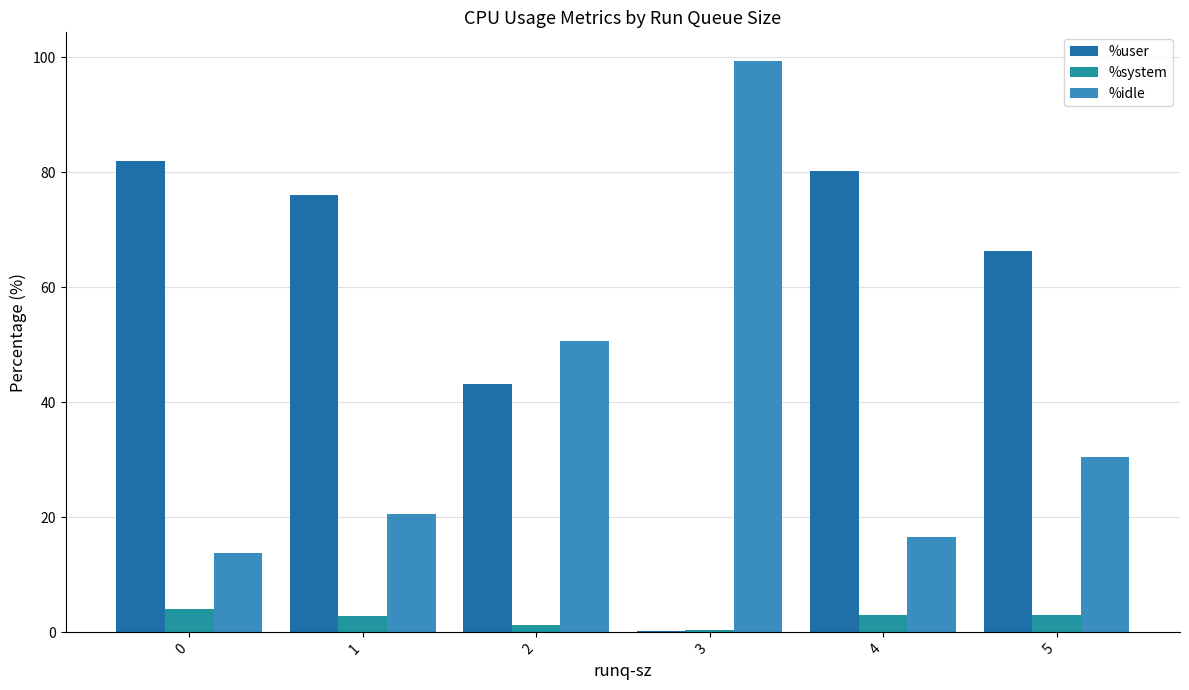

Does the chart contain stacked bars?

No